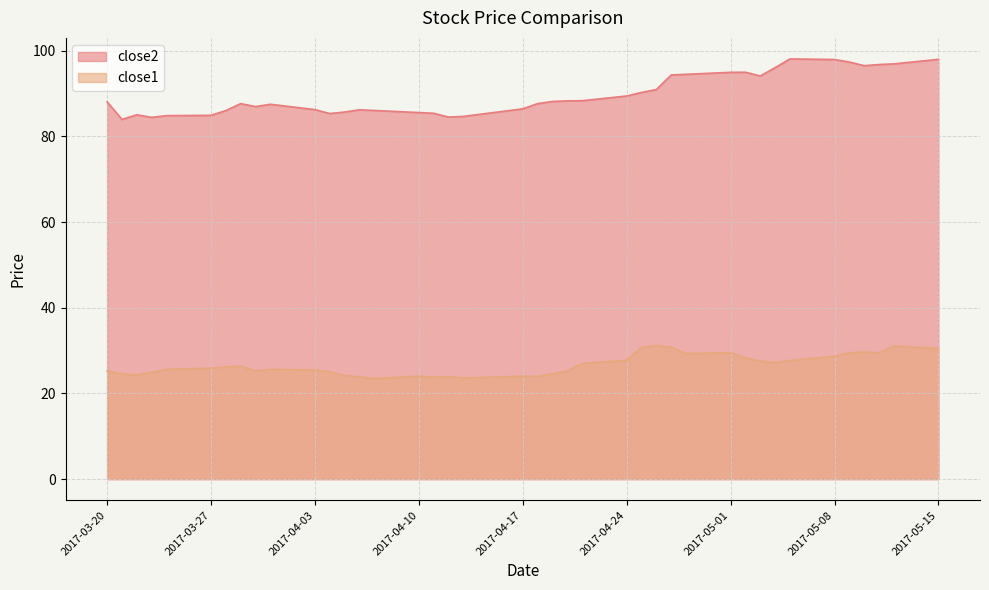

What is the difference between the close2 values at 2017-03-29 and 2017-03-24?

2.8